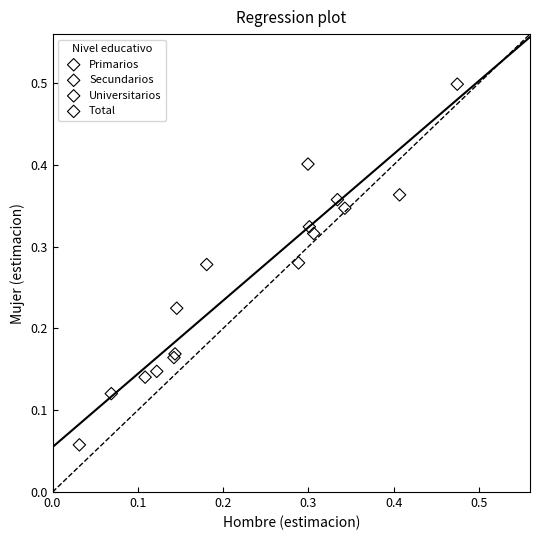

Which series reaches the maximum Y coordinate?

Primarios